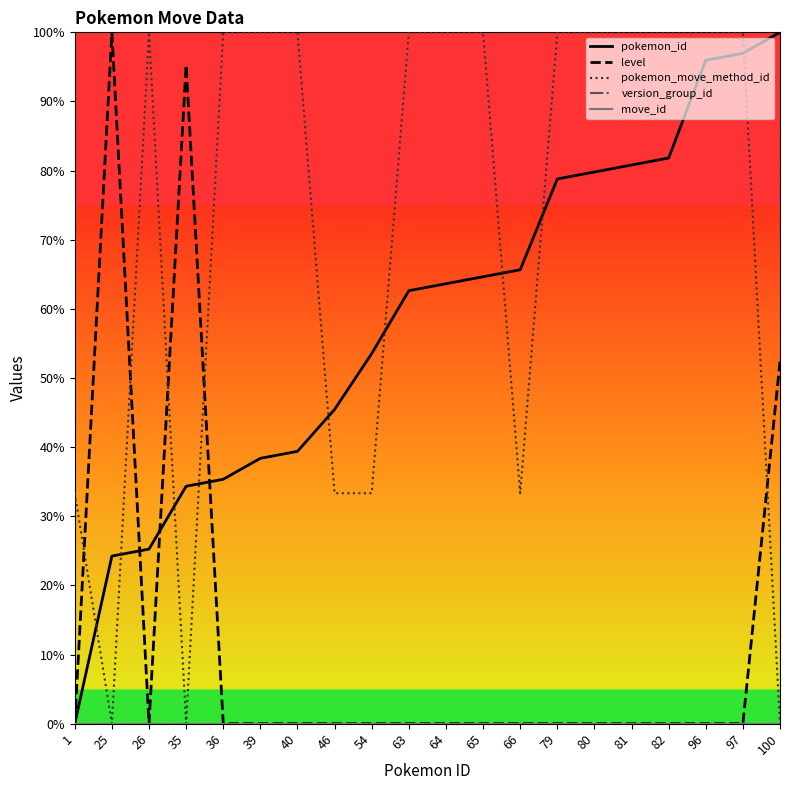

How many lines are shown in the chart?

5